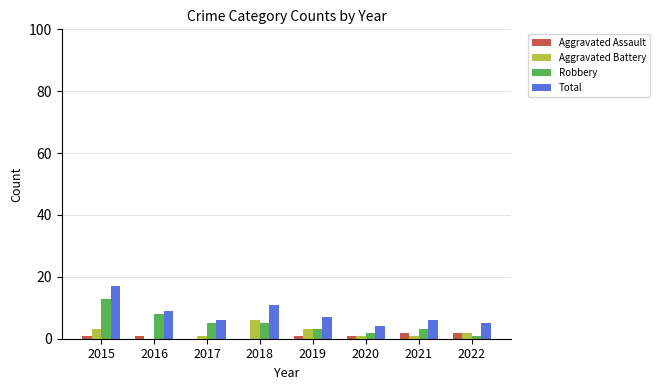

Reading left to right, extract all data points from this chart.

Aggravated Assault: 2015=1	2016=1	2017=0	2018=0	2019=1	2020=1	2021=2	2022=2
Aggravated Battery: 2015=3	2016=0	2017=1	2018=6	2019=3	2020=1	2021=1	2022=2
Robbery: 2015=13	2016=8	2017=5	2018=5	2019=3	2020=2	2021=3	2022=1
Total: 2015=17	2016=9	2017=6	2018=11	2019=7	2020=4	2021=6	2022=5